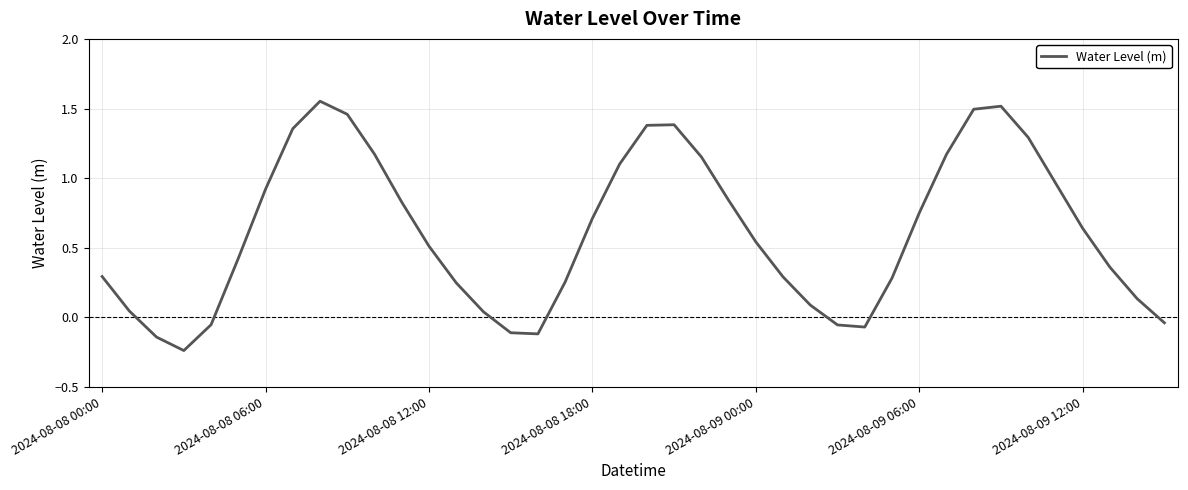

What is the difference between the maximum and minimum values?

1.8